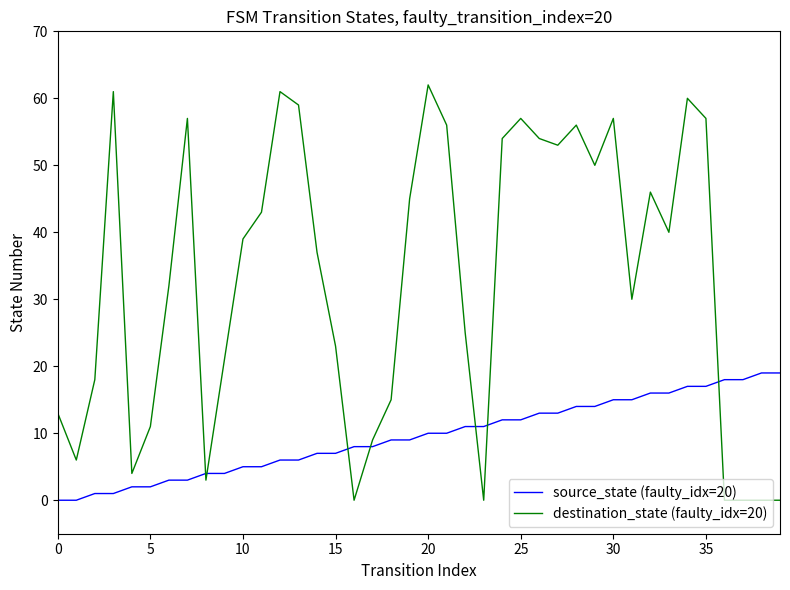

Which series has the largest total across all categories?

destination_state (faulty_idx=20)